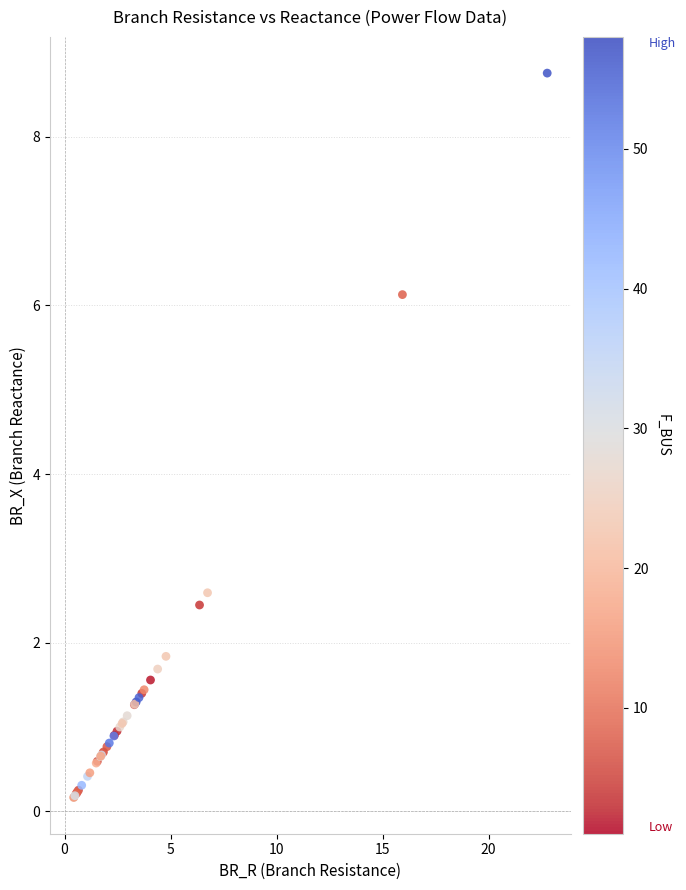

What Y value in the scatter plot is closest to 4?

2.6